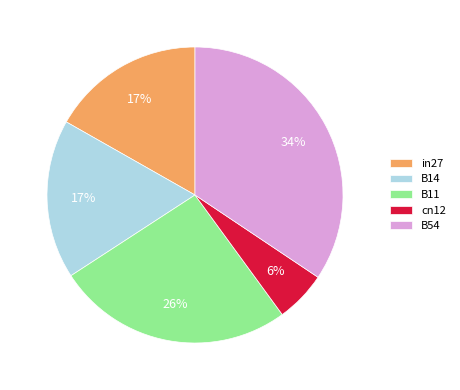

How many slices are in this pie chart?

5